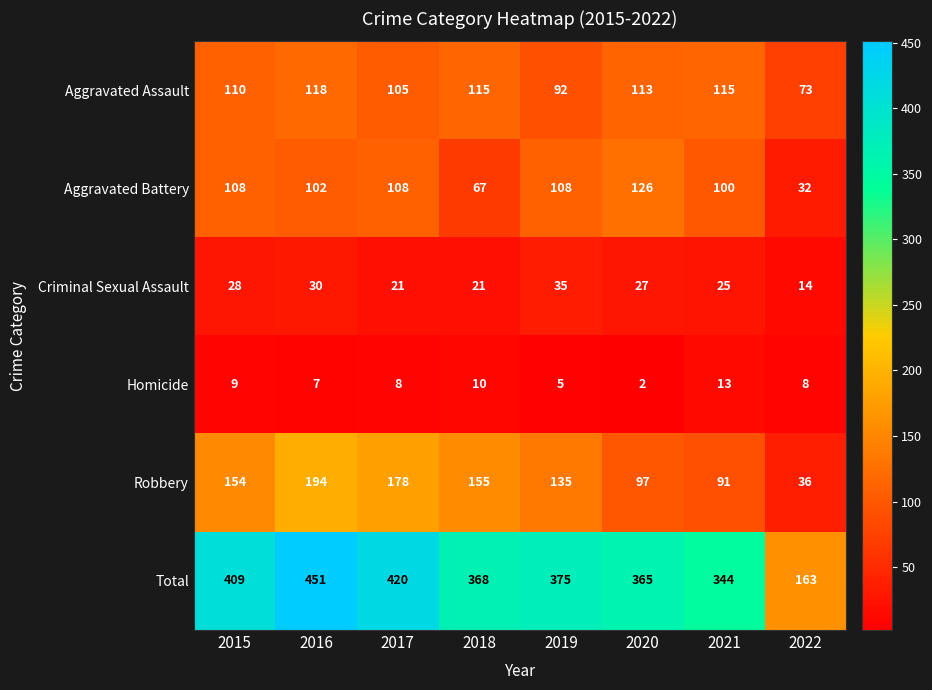

What is the difference between the Aggravated Assault values at 2022 and 2019?

19